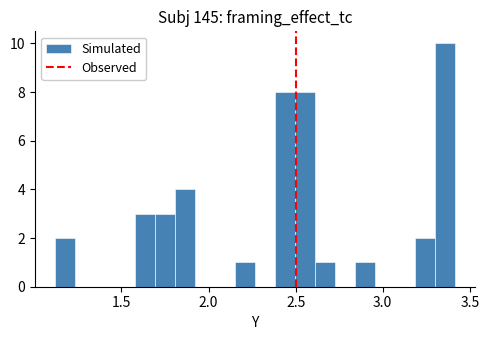

Read against the x-axis, roughly where is the centre of the tallest bar?

3.35